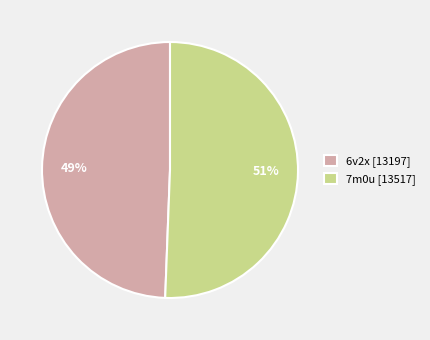

What is the majority slice?

7m0u